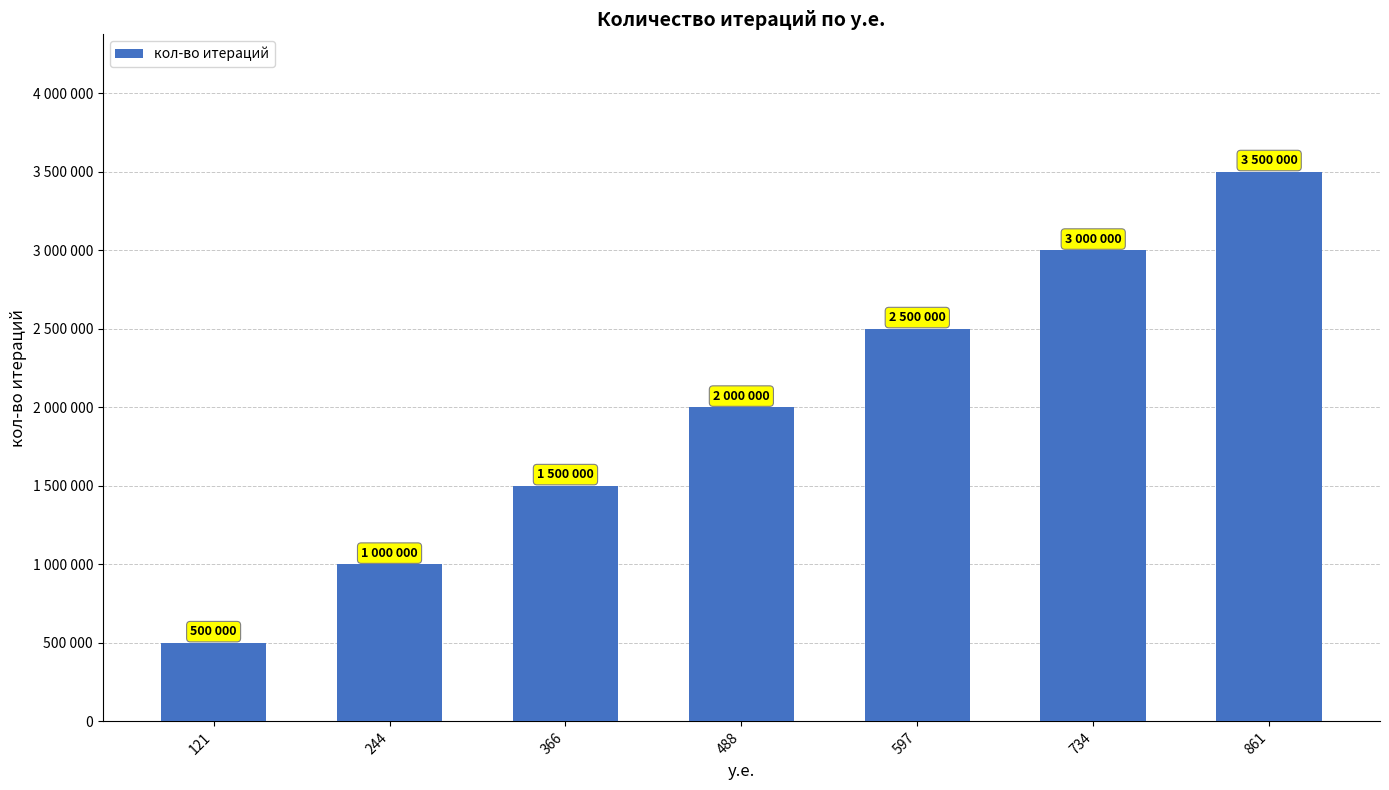

What is the ratio of the value at 121 to the value at 488?

0.2